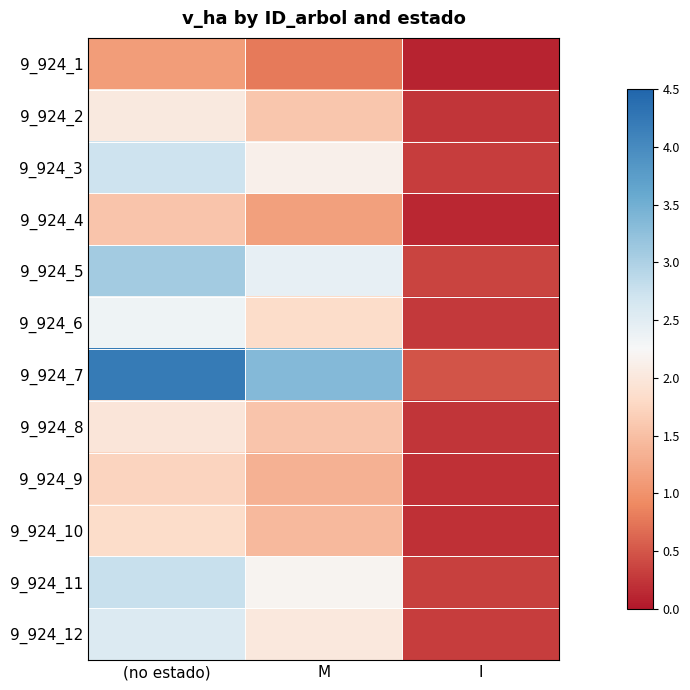

Which has a higher value, M or (no estado)?

(no estado)